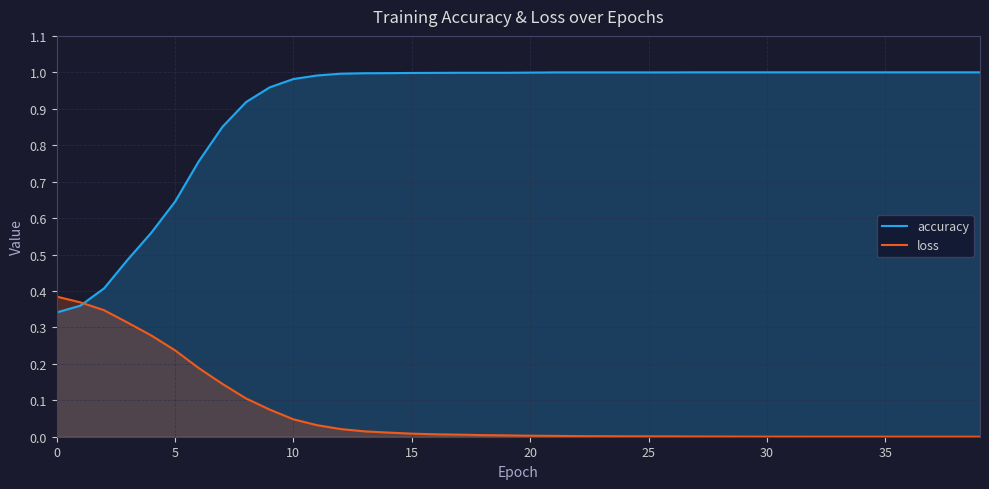

List the series in order of their overall mean, highest first.

accuracy, loss